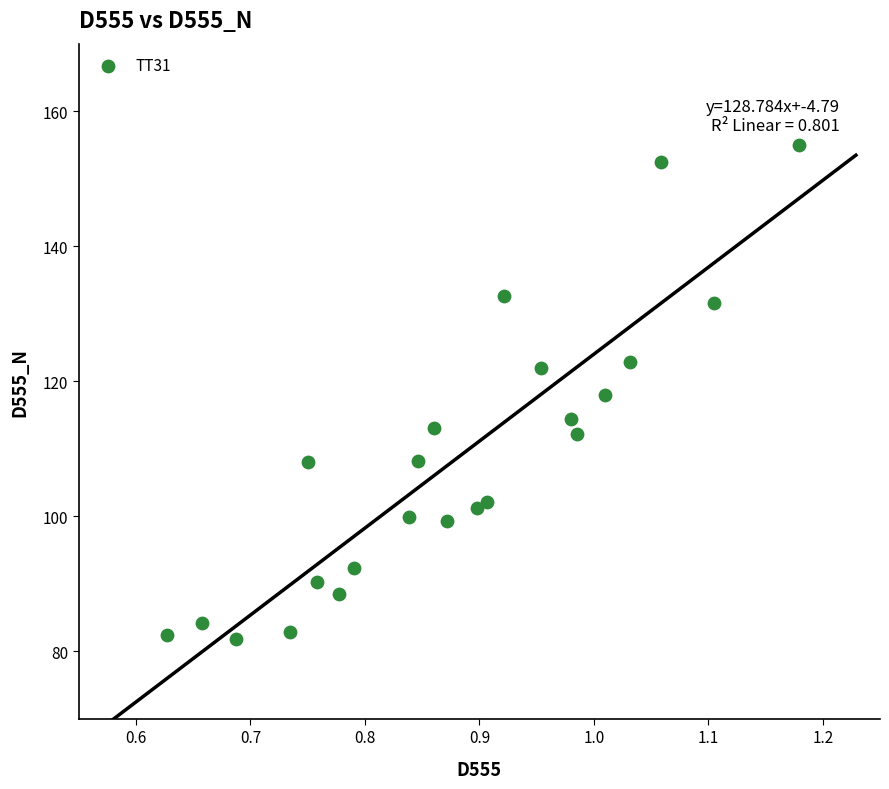

What is the range of X values (max minus min)?

0.6